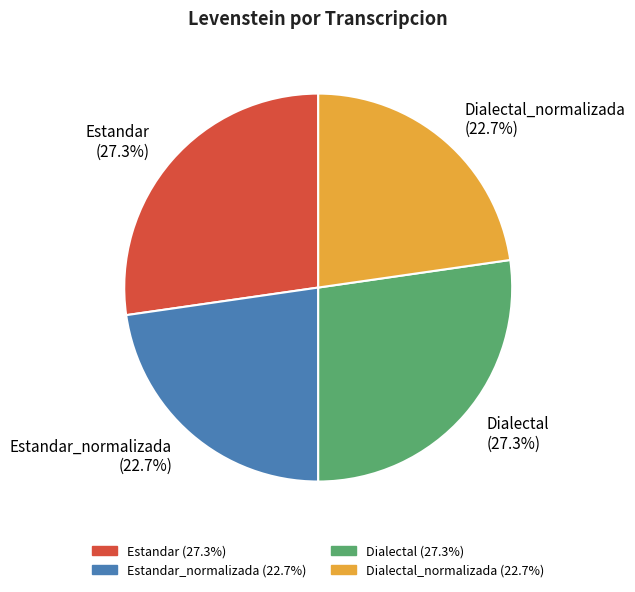

Between Estandar_normalizada (22.7%) and Estandar (27.3%), which is larger?

Estandar (27.3%)